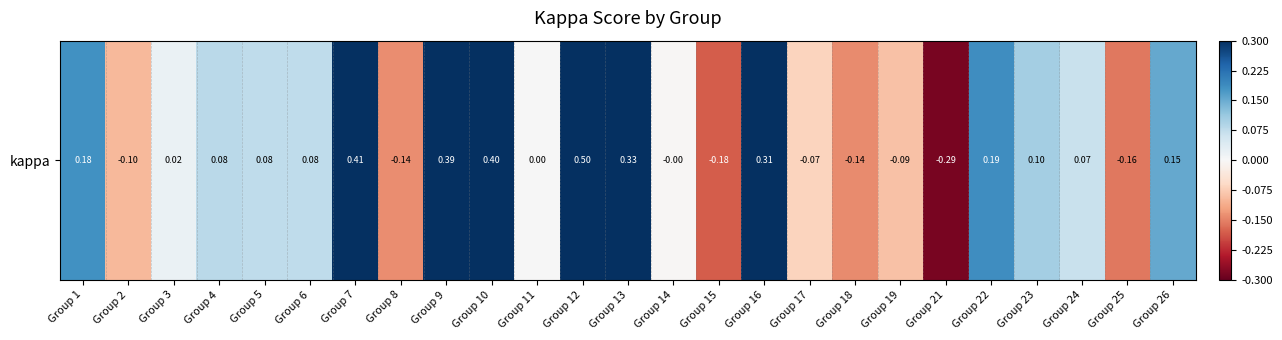

What is the average value?

0.1